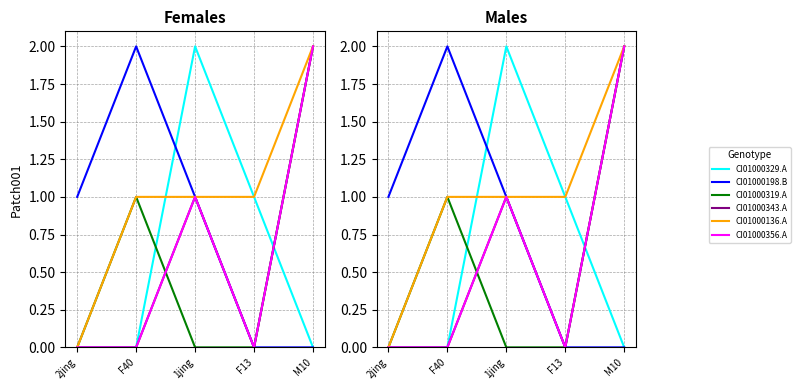

How many interior local peaks does the CI01000319.A series have?

1